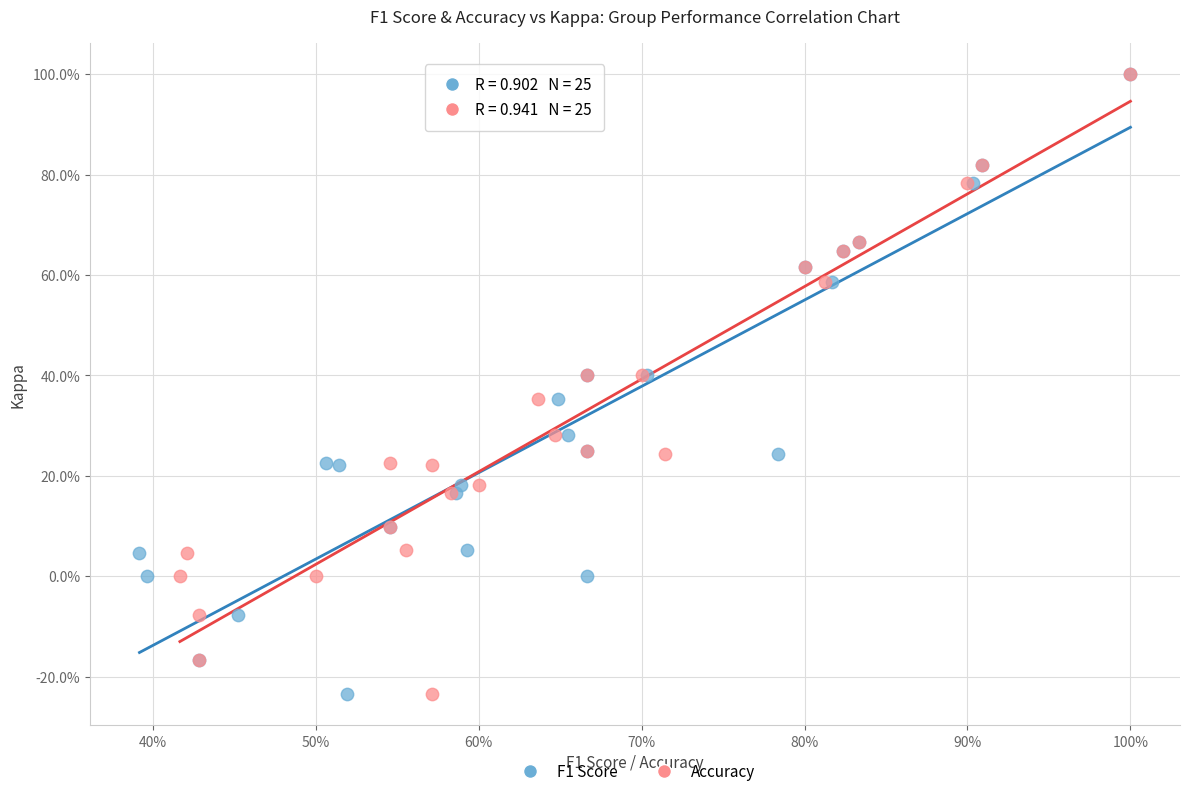

What are all the series names shown in the legend?

F1 Score, Accuracy